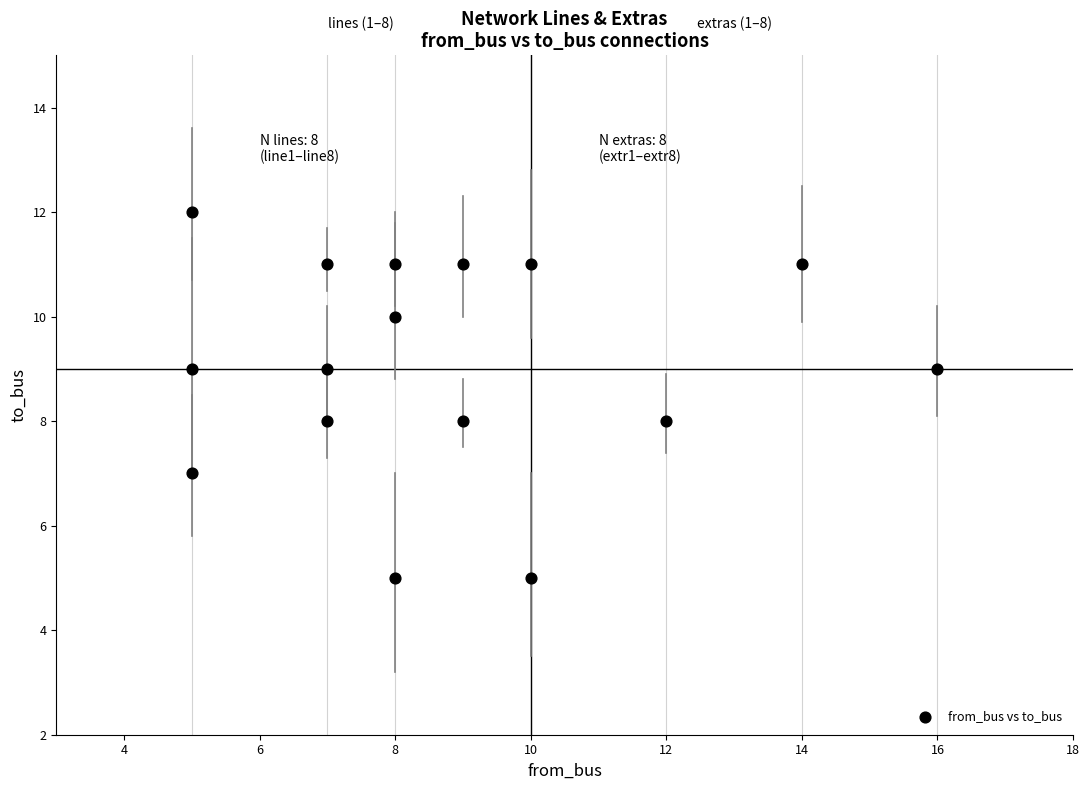

What is the range of X values (max minus min)?

11